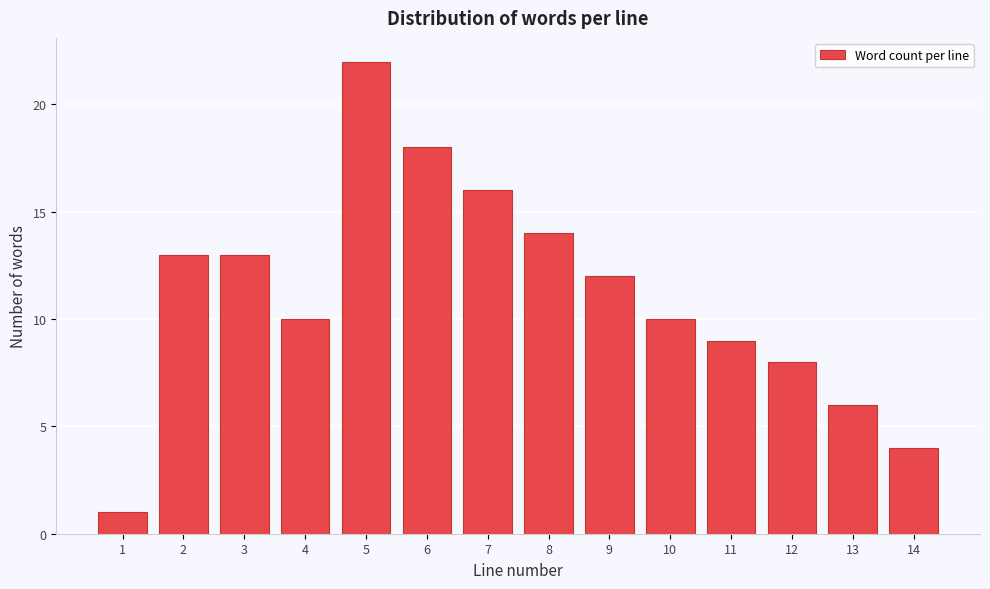

Reading right to left, list all the values displayed in this chart.

4	6	8	9	10	12	14	16	18	22	10	13	13	1